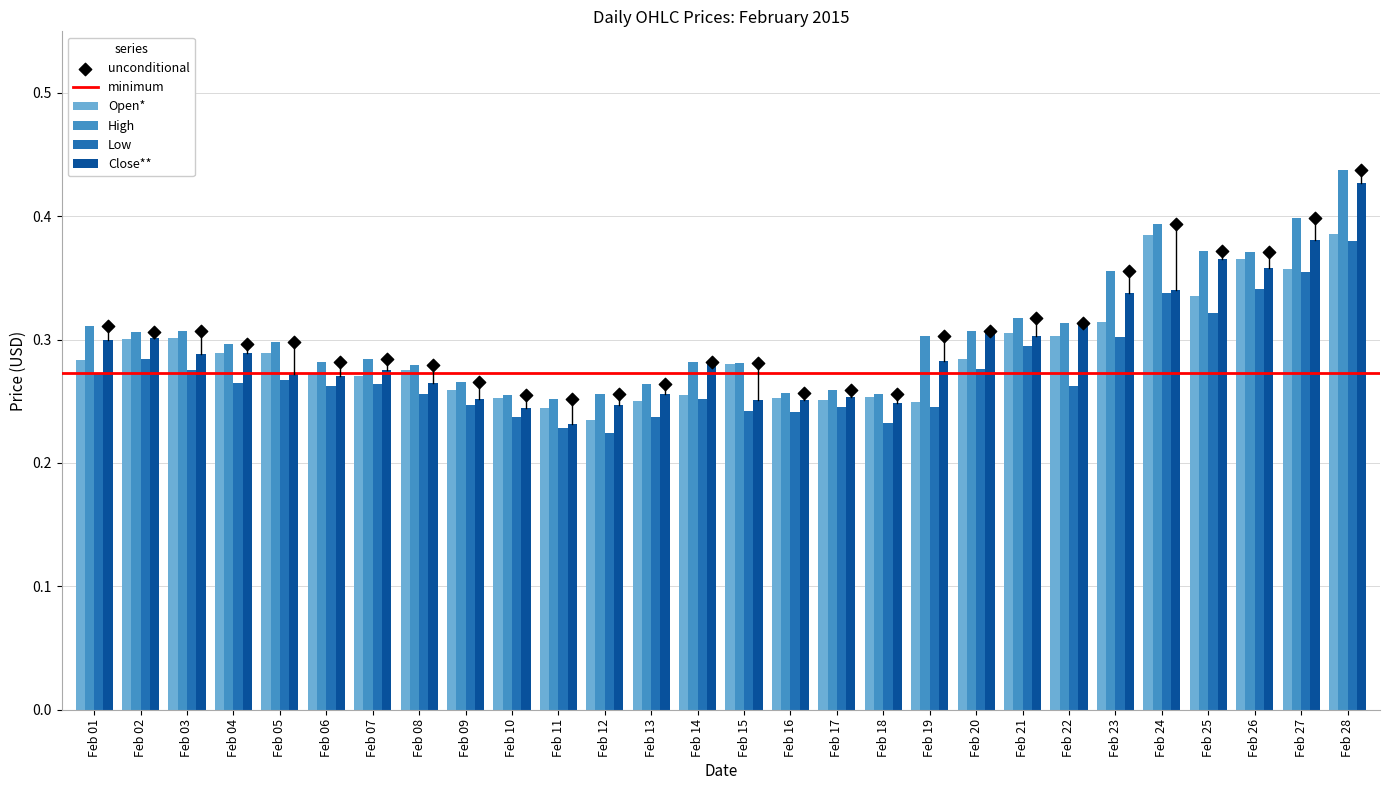

At which category is the sum across all series the highest?

Feb 28